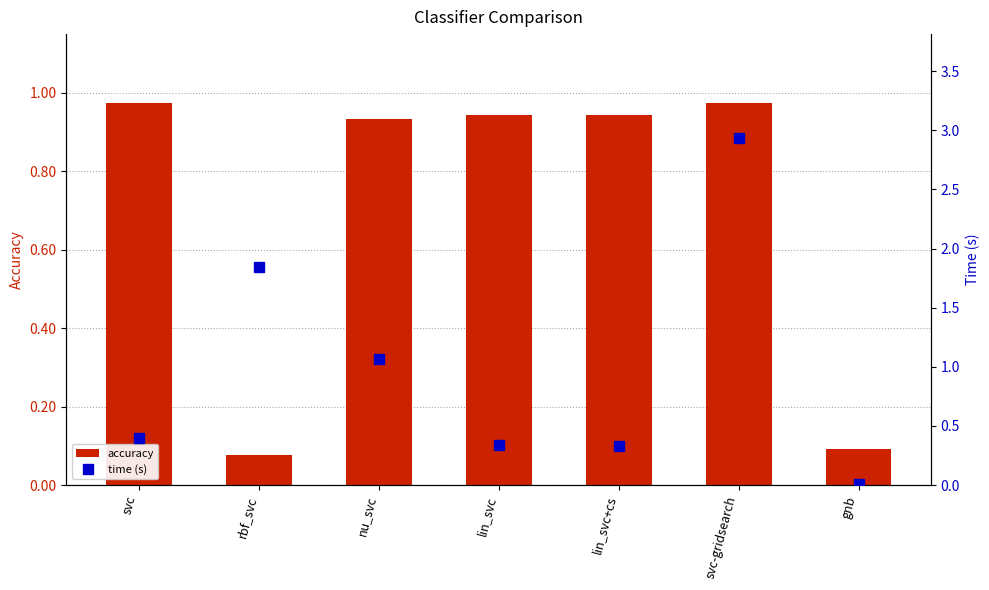

How many data points does each series have?

7